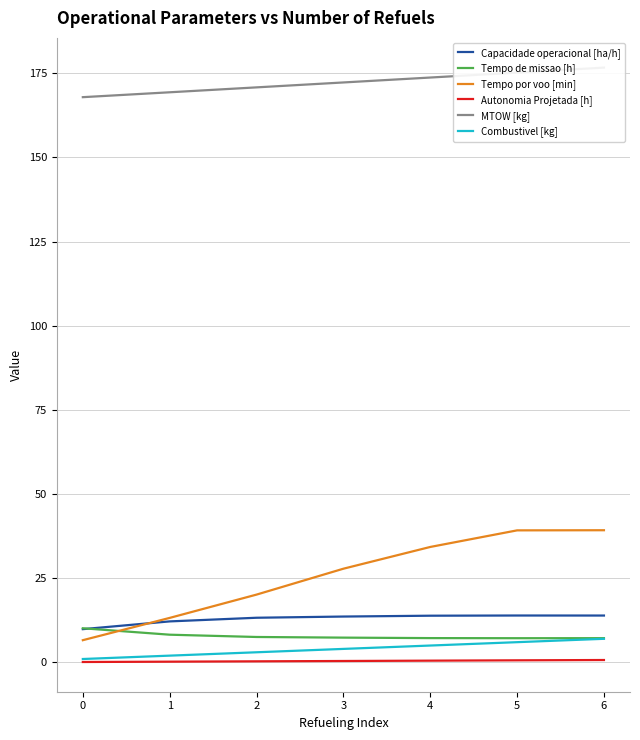

At how many categories does at least one series exceed 55?

7